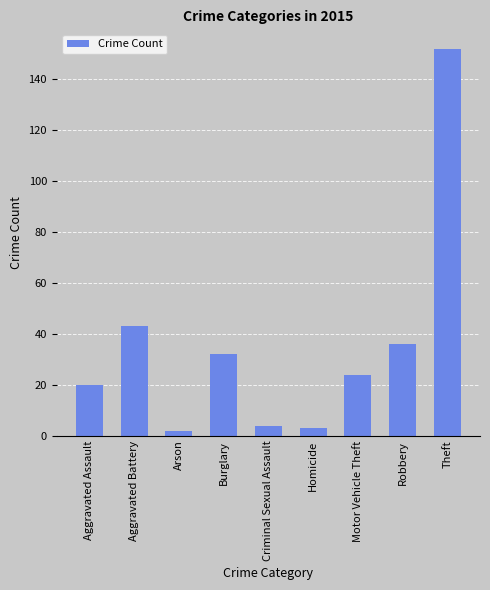

What is the greatest value displayed?

152